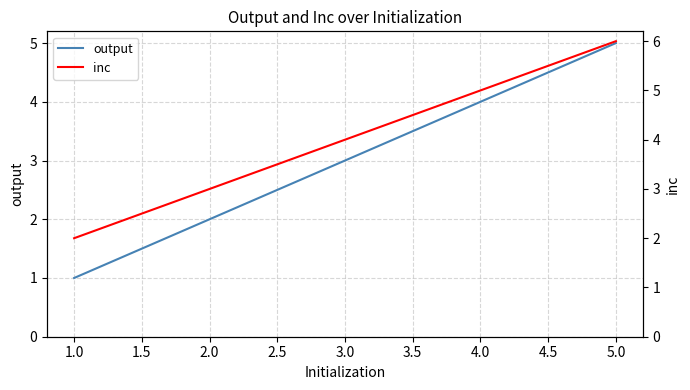

What is the highest value of the output series?

5